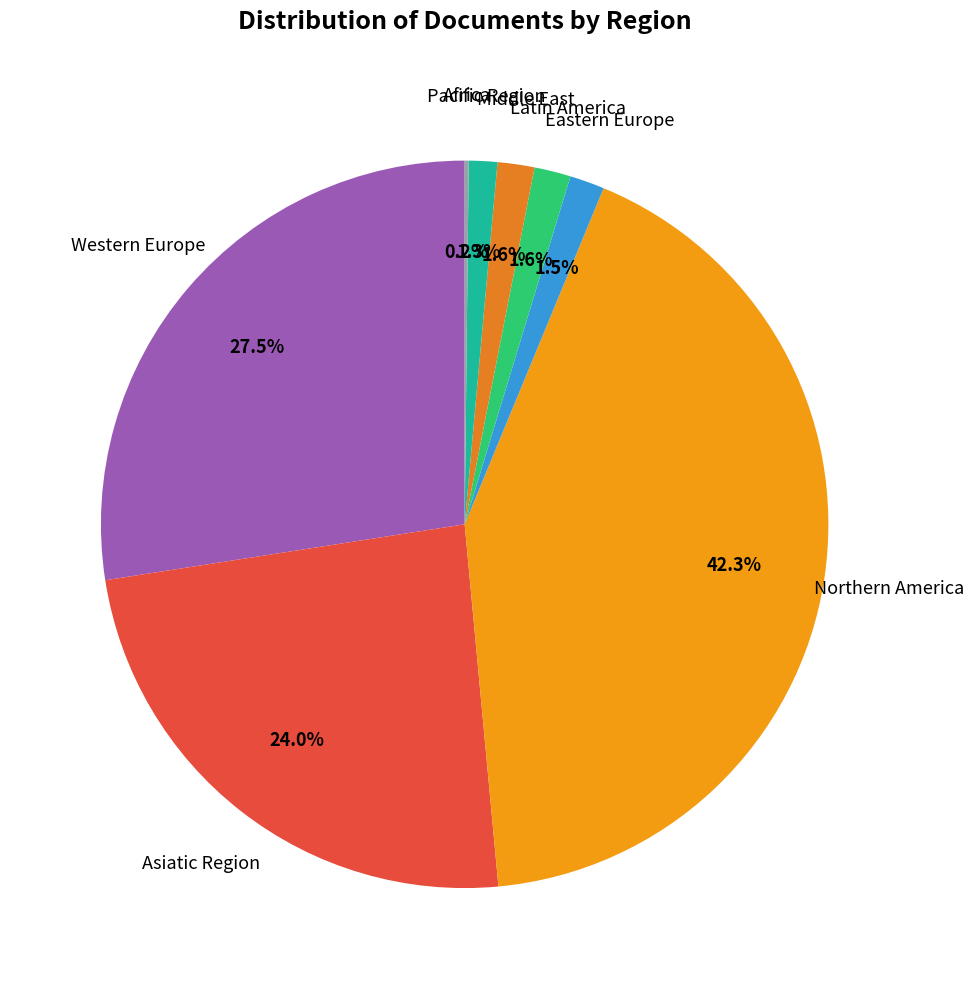

What portion of the pie excludes Eastern Europe?

98.5%